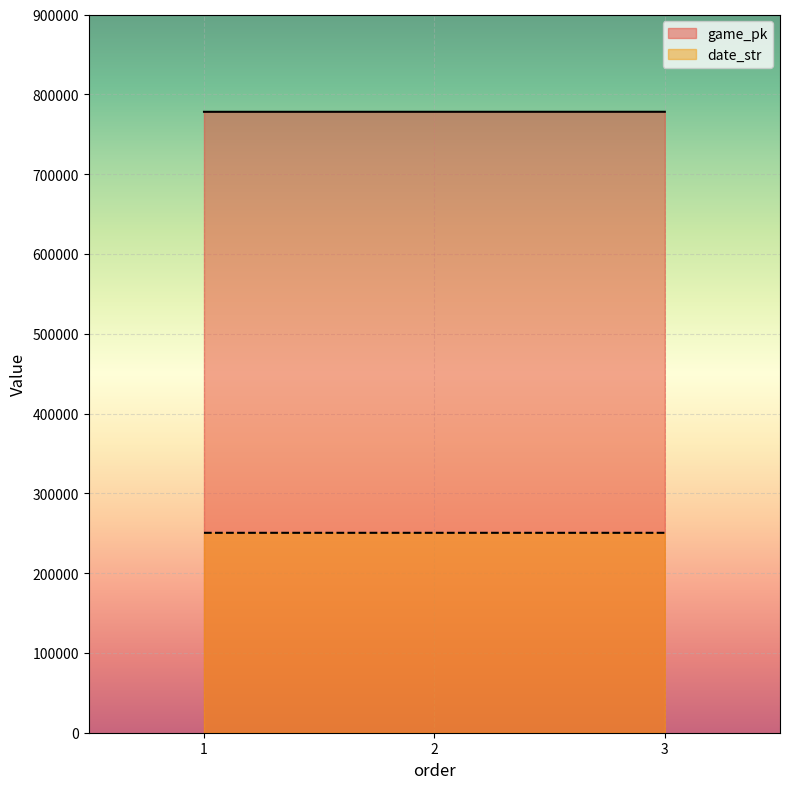

Reading right to left, extract all data points from this chart.

game_pk: 3=778101	2=778085	1=778067
date_str: 3=250501	2=250502	1=250503